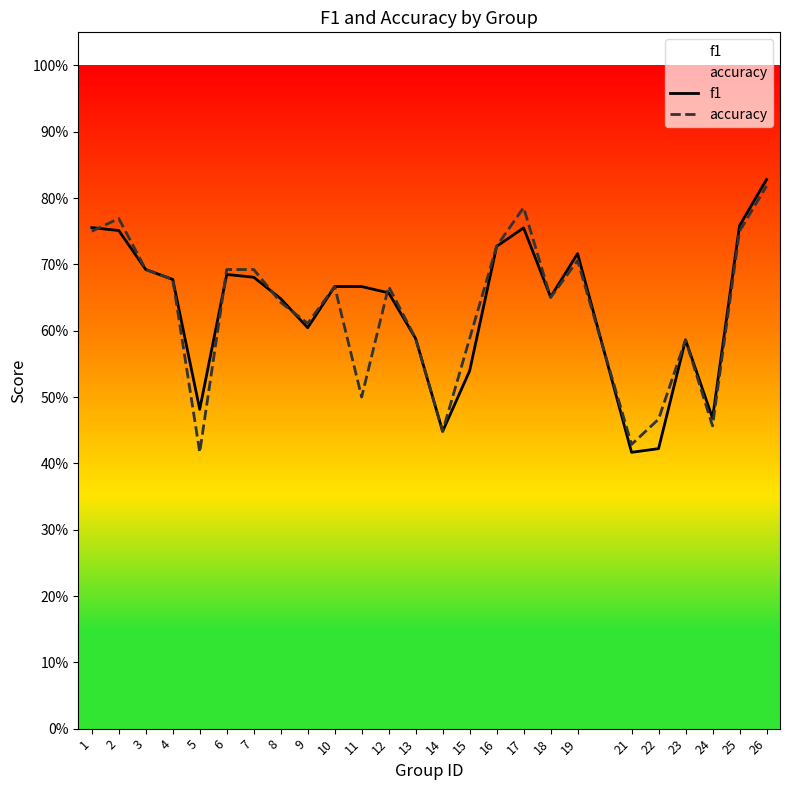

How many interior local peaks does the f1 series have?

4